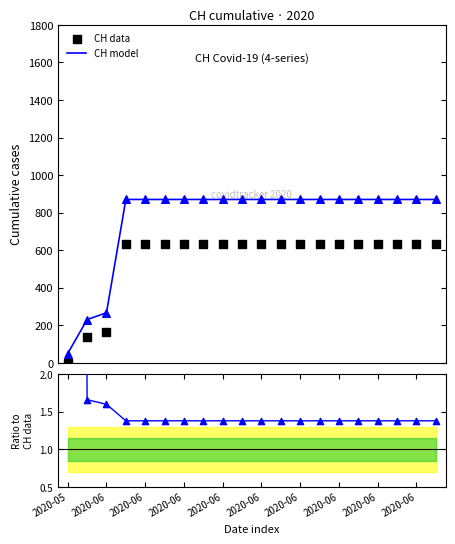

What is the lowest value of the CH model series?

50.0